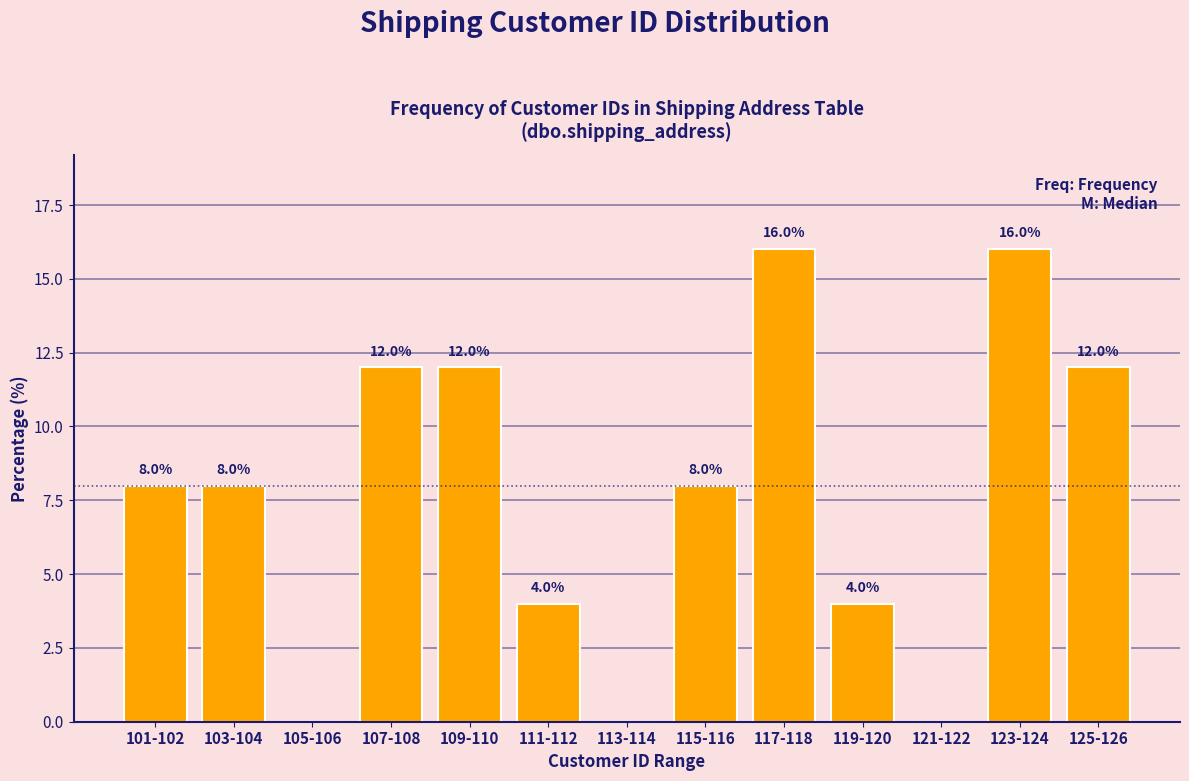

Reading right to left, transcribe all the data shown in this chart.

125-126=12	123-124=16	121-122=0	119-120=4	117-118=16	115-116=8	113-114=0	111-112=4	109-110=12	107-108=12	105-106=0	103-104=8	101-102=8